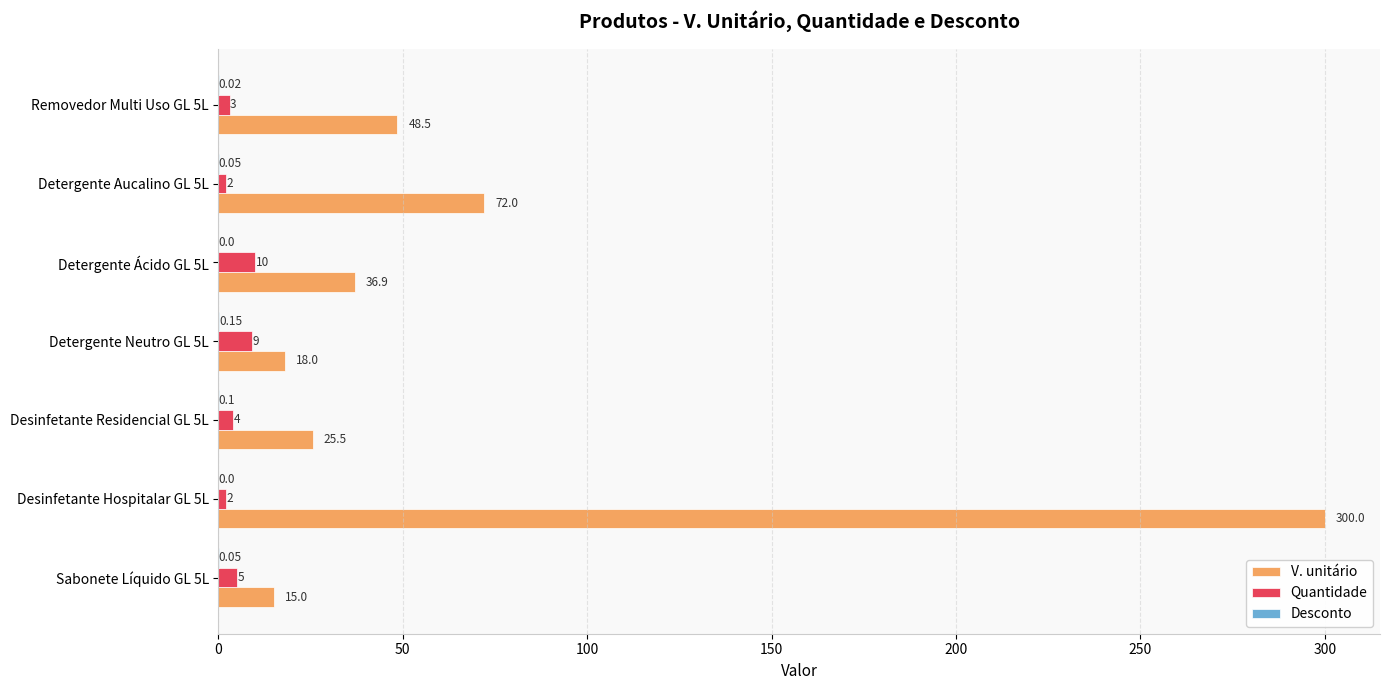

Which series changed the most between Detergente Ácido GL 5L and Removedor Multi Uso GL 5L?

V. unitário